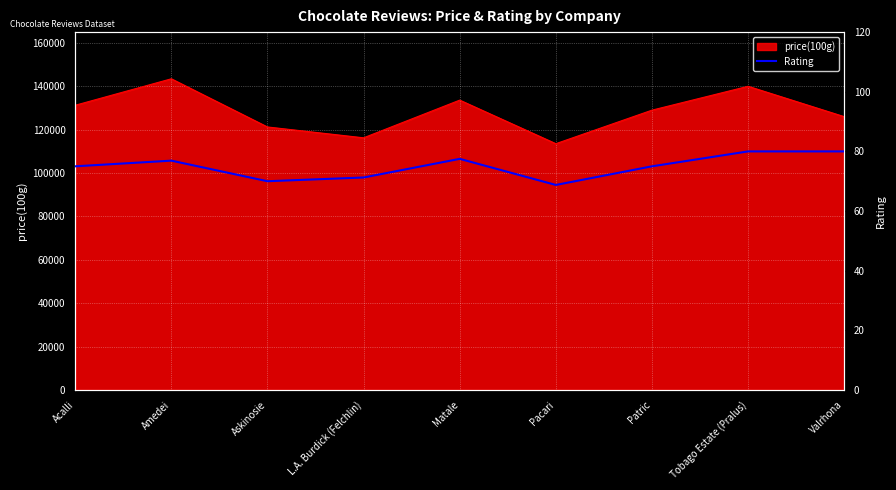

True or false: price(100g) has a value of 168105.3 at Valrhona.

False